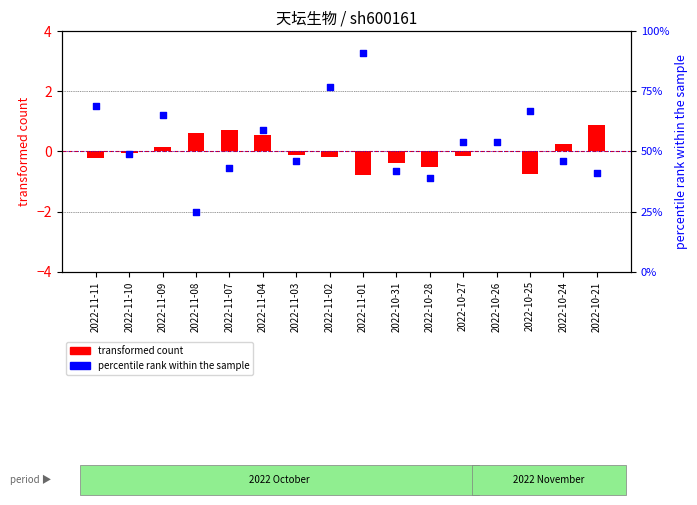

At which category is the sum across all series the highest?

2022-11-01